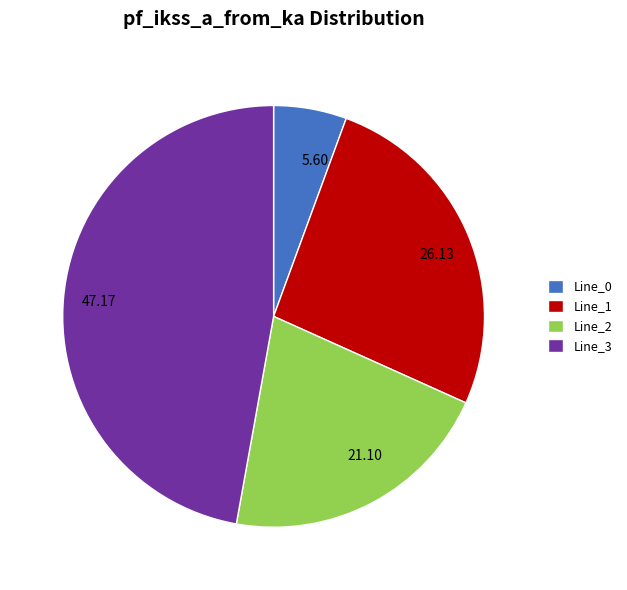

Does Line_3 represent more than half of the total?

No